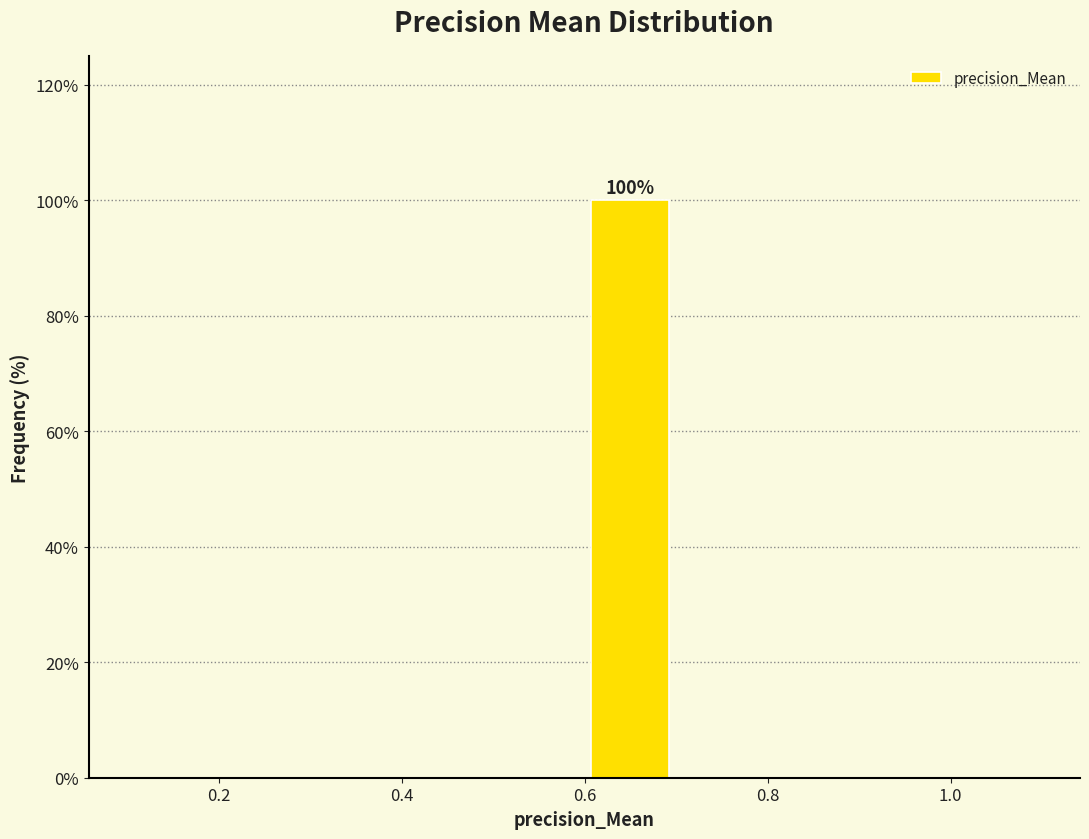

Which range on the x-axis has the tallest bar?

0.6 to 0.7